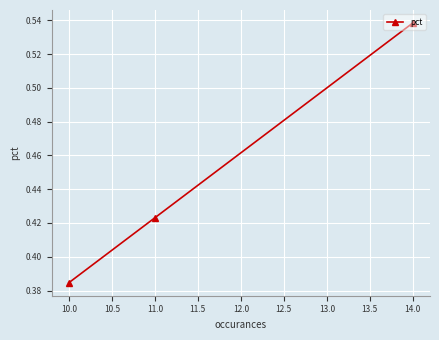

What is the difference between the maximum and minimum values?

0.2